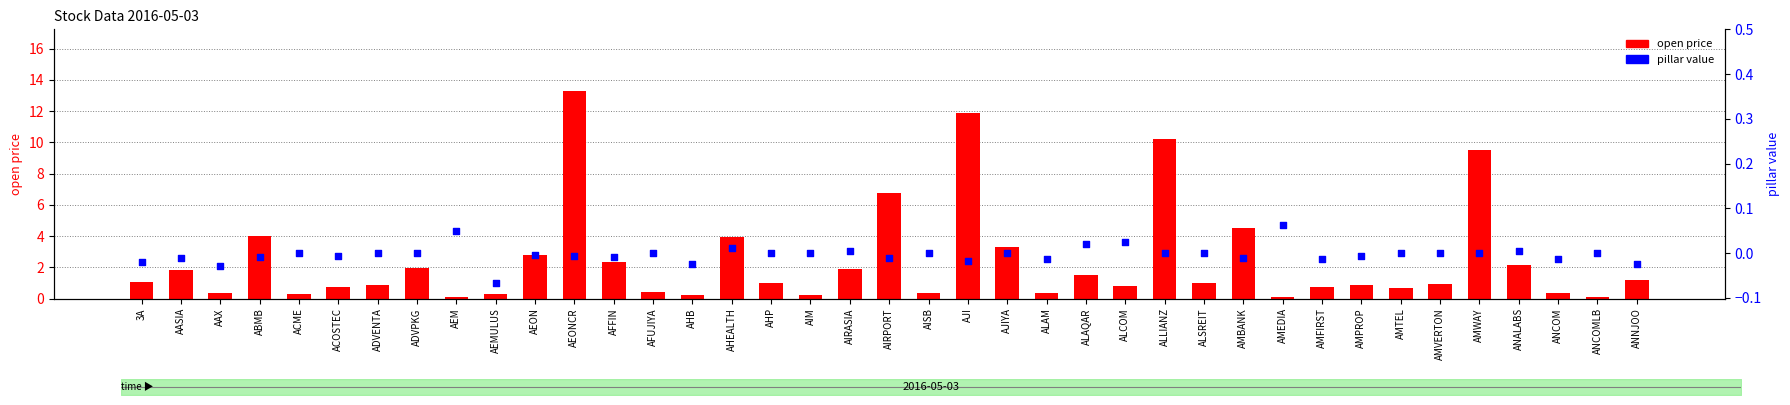

Which series has the largest total across all categories?

open price